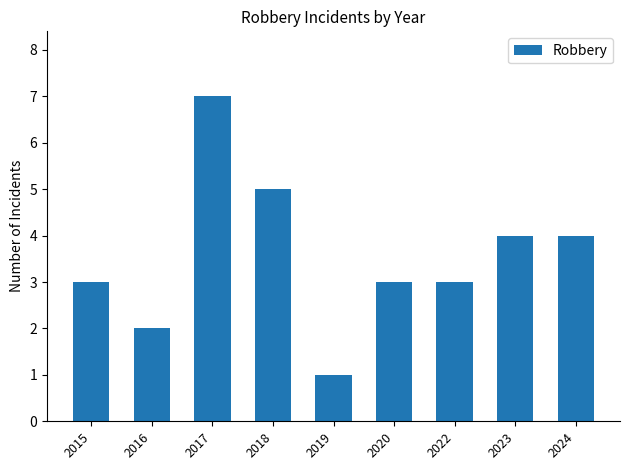

Reading right to left, list all the values displayed in this chart.

2024=4	2023=4	2022=3	2020=3	2019=1	2018=5	2017=7	2016=2	2015=3